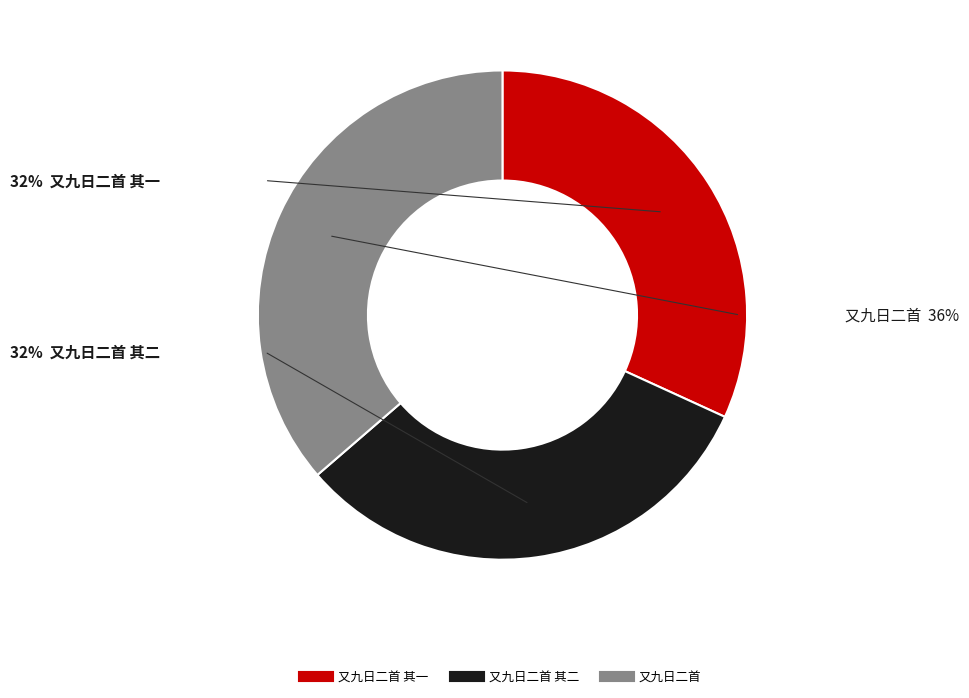

Does any single category account for the majority?

No